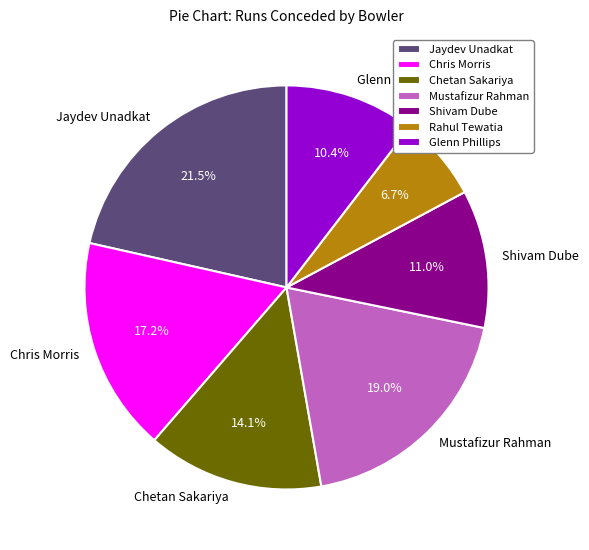

How many segments does this pie chart have?

7